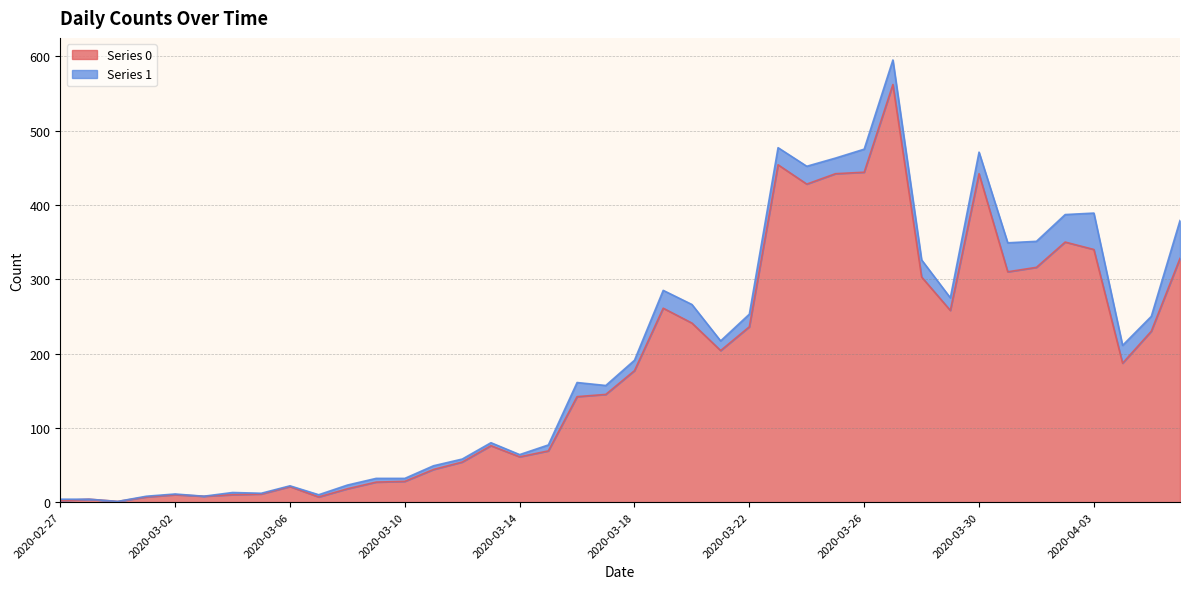

How many data points does each series have?

40